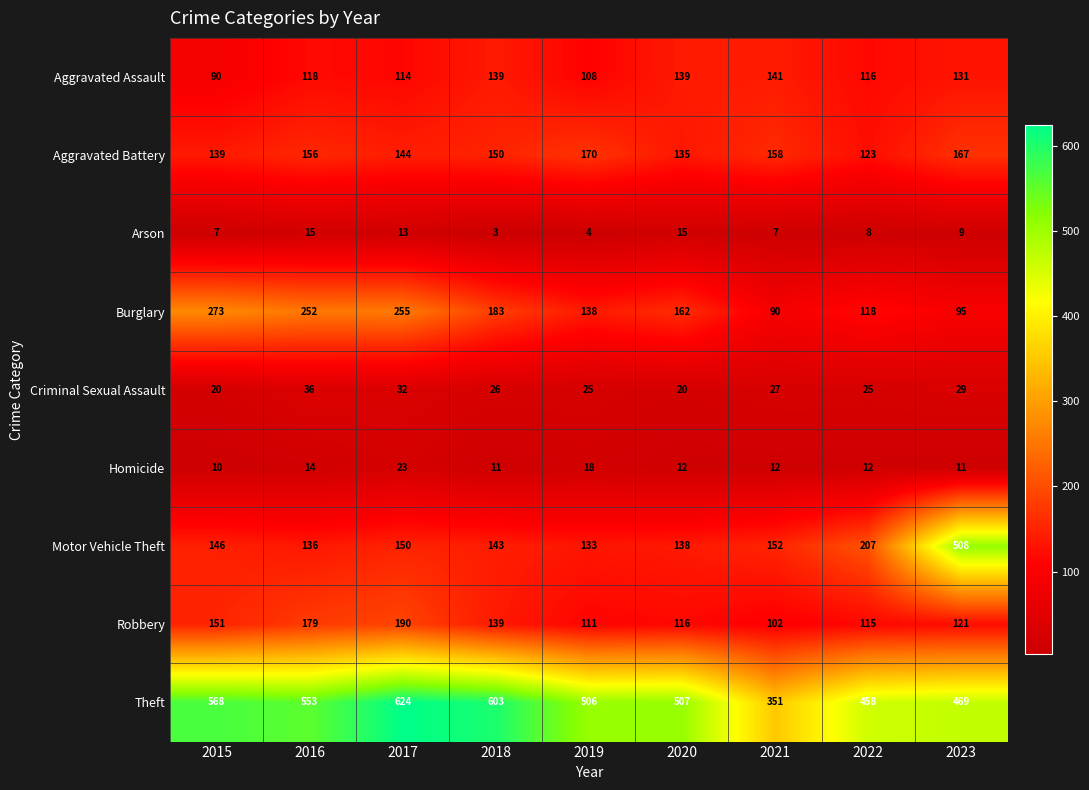

Rank the series at 2022 from lowest to highest value.

Arson, Homicide, Criminal Sexual Assault, Robbery, Aggravated Assault, Burglary, Aggravated Battery, Motor Vehicle Theft, Theft